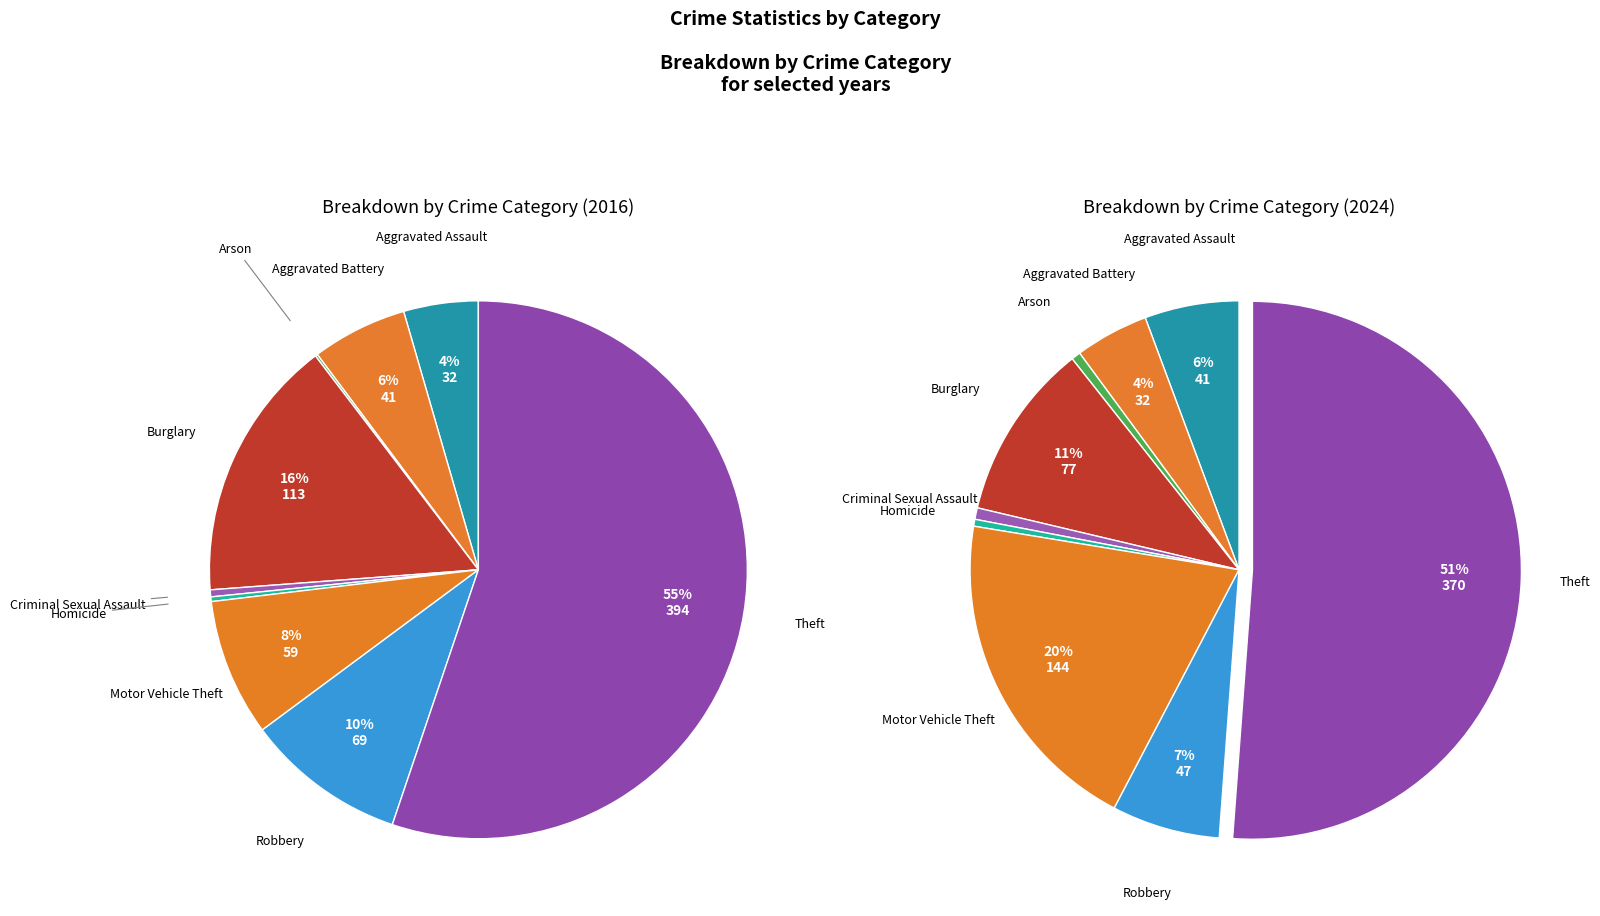

Is it true that 4 is 0% of the pie?

True